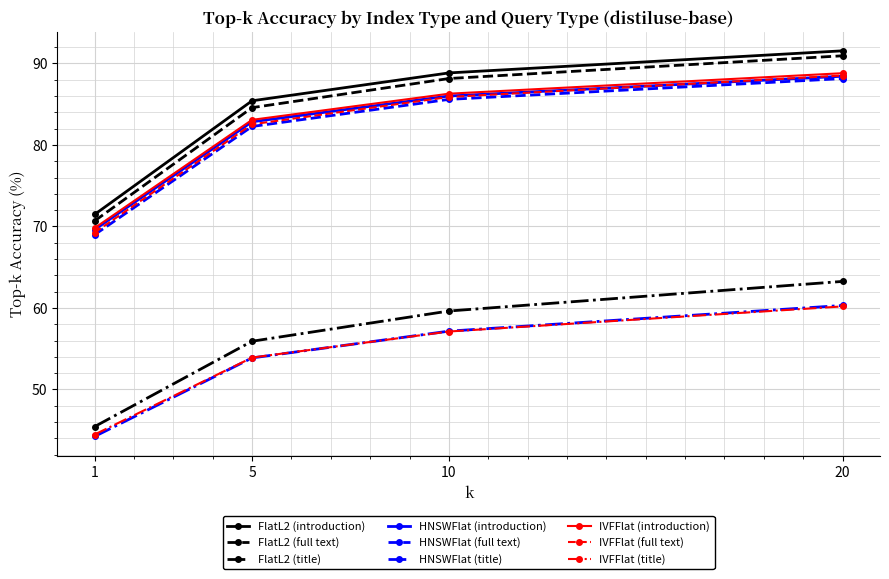

Which series has the largest total across all categories?

FlatL2 (introduction)